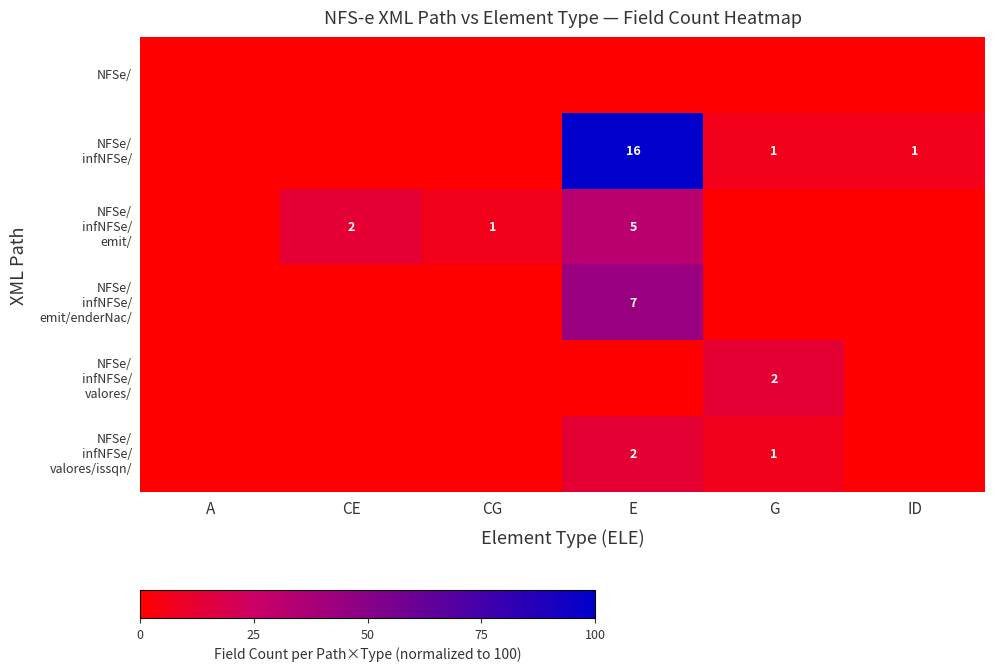

How many data points in NFSe/ infNFSe/ valores/issqn/ are above 0?

2